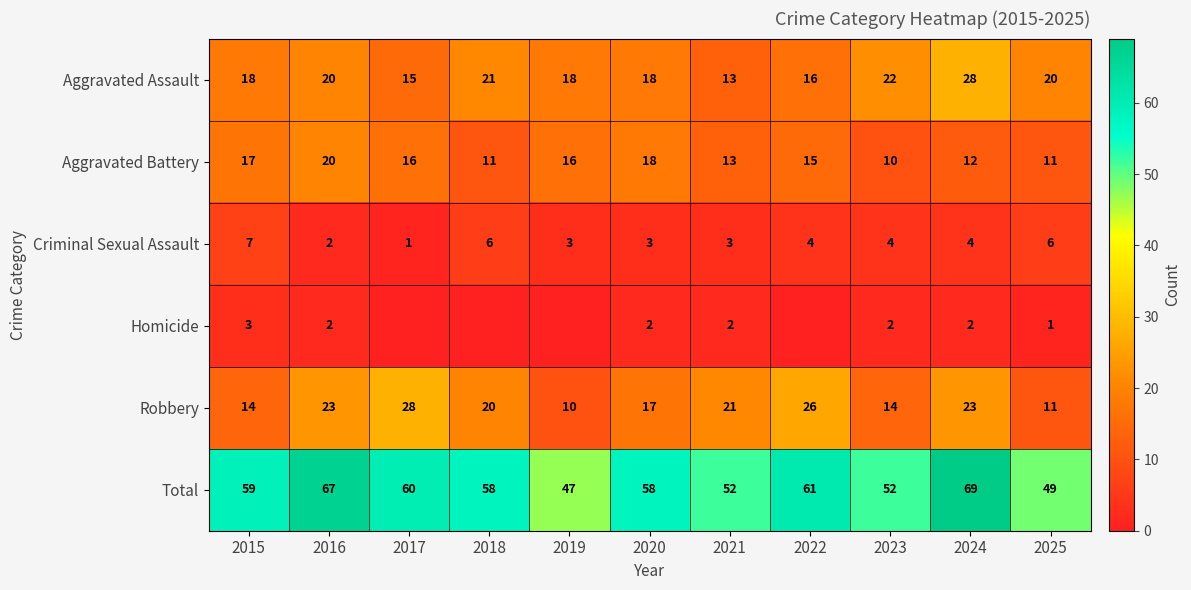

What is the difference between the maximum and second lowest values in the Criminal Sexual Assault series?

5